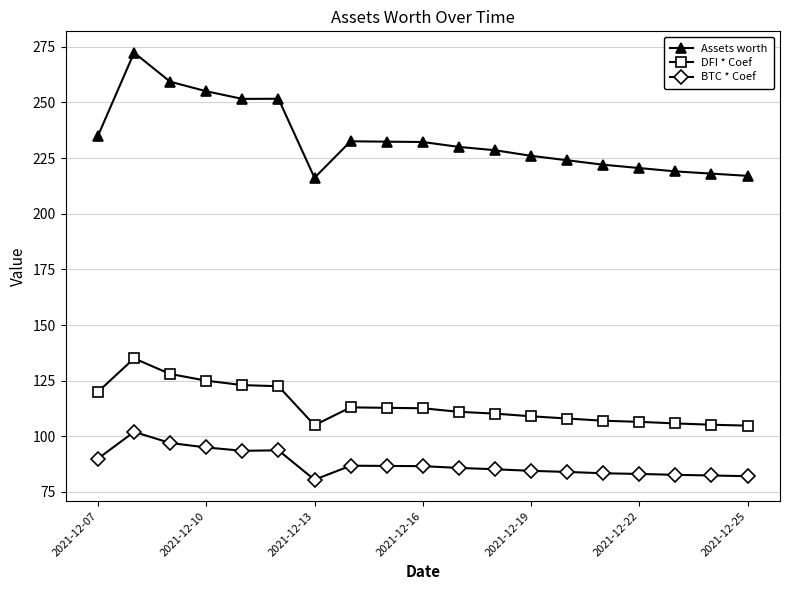

What is the minimum value shown in the chart?

80.5